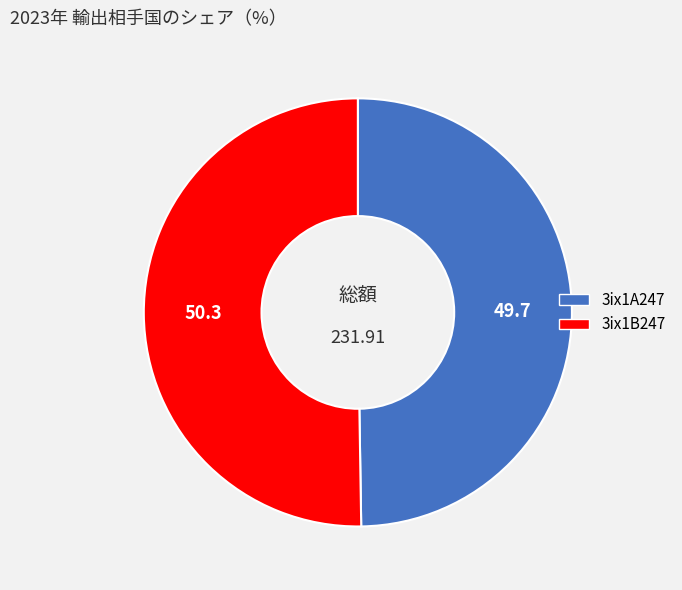

How many slices are in this pie chart?

2